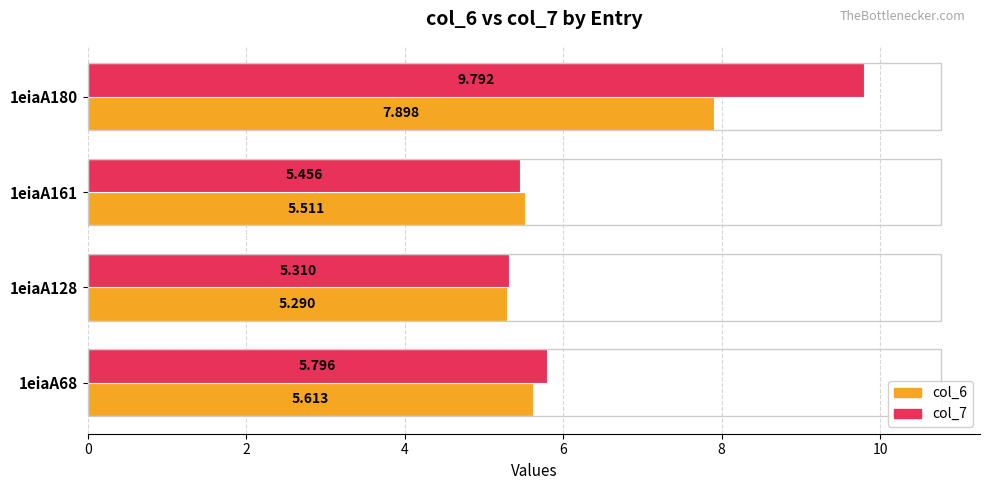

Is the value of col_6 at 1eiaA161 greater than the value of col_7 at 1eiaA180?

No